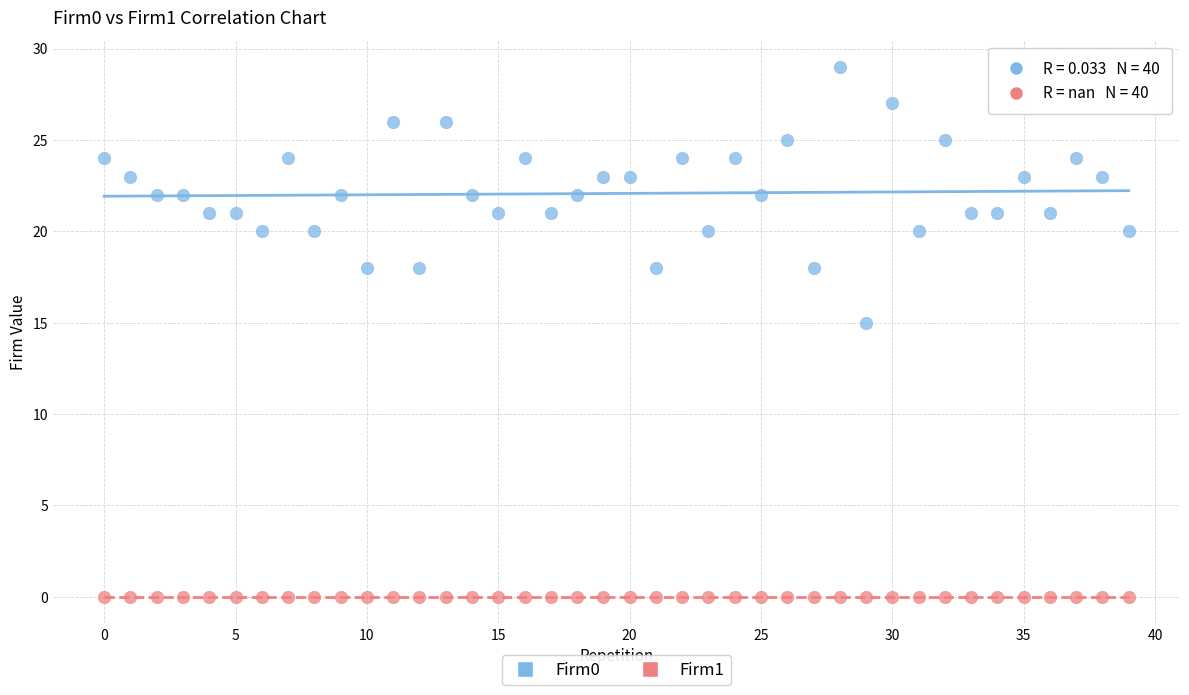

Which series contains the lowest Y value?

Firm1